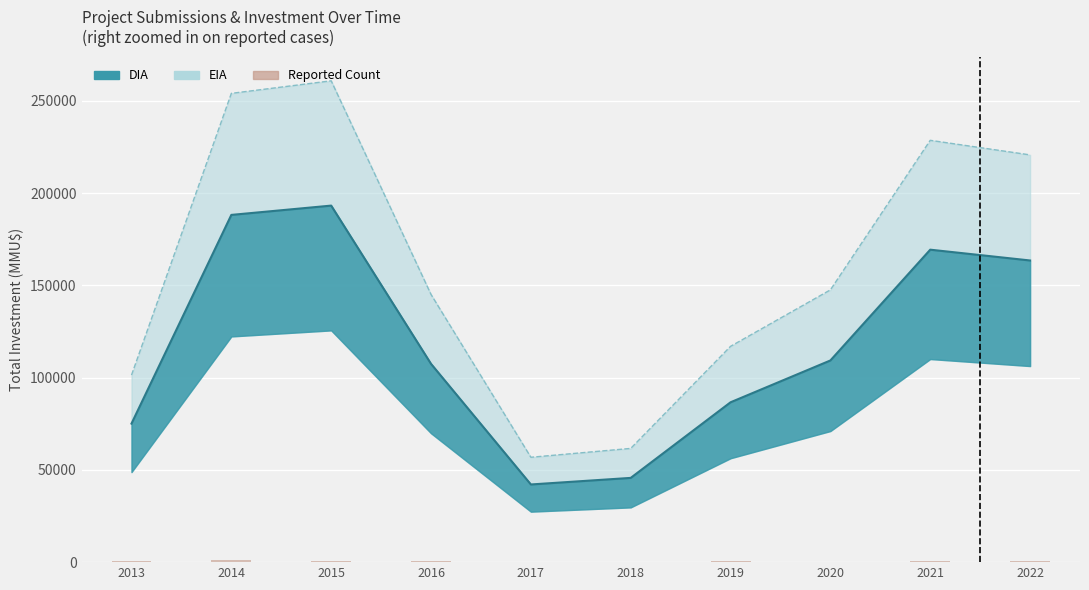

Between 2018 and 2014, which is larger?

2014